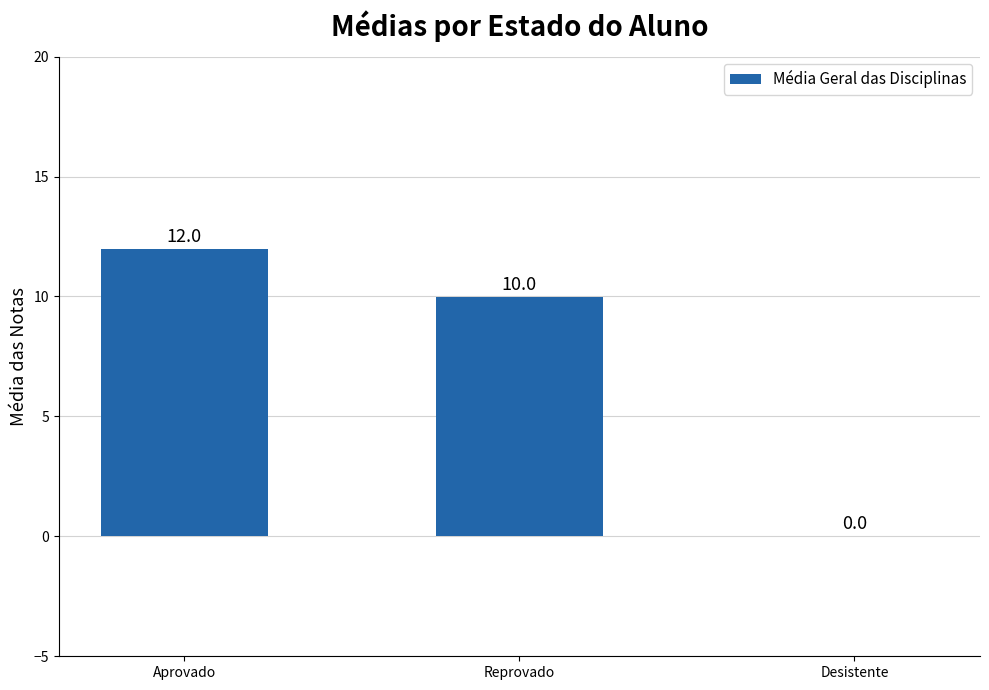

How many distinct data groups are displayed?

1